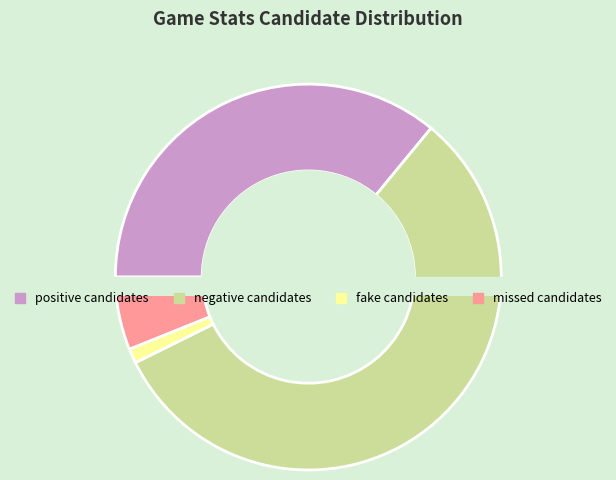

Is negative candidates the majority of the pie?

Yes